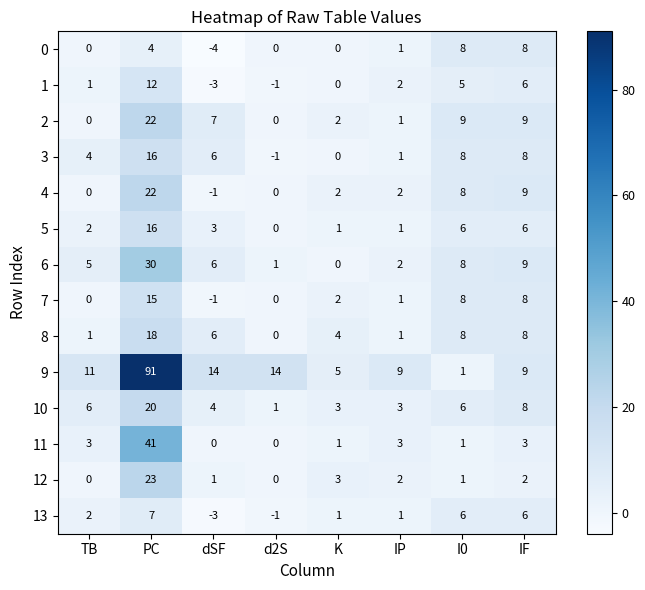

What is the maximum value shown in the chart?

91